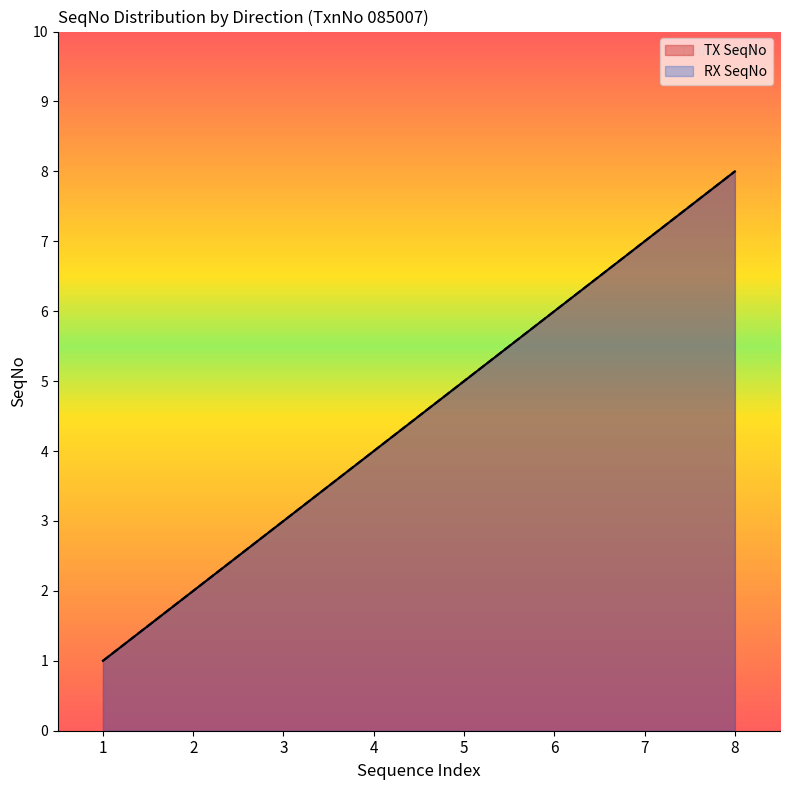

Which category has the lowest value across all series?

1